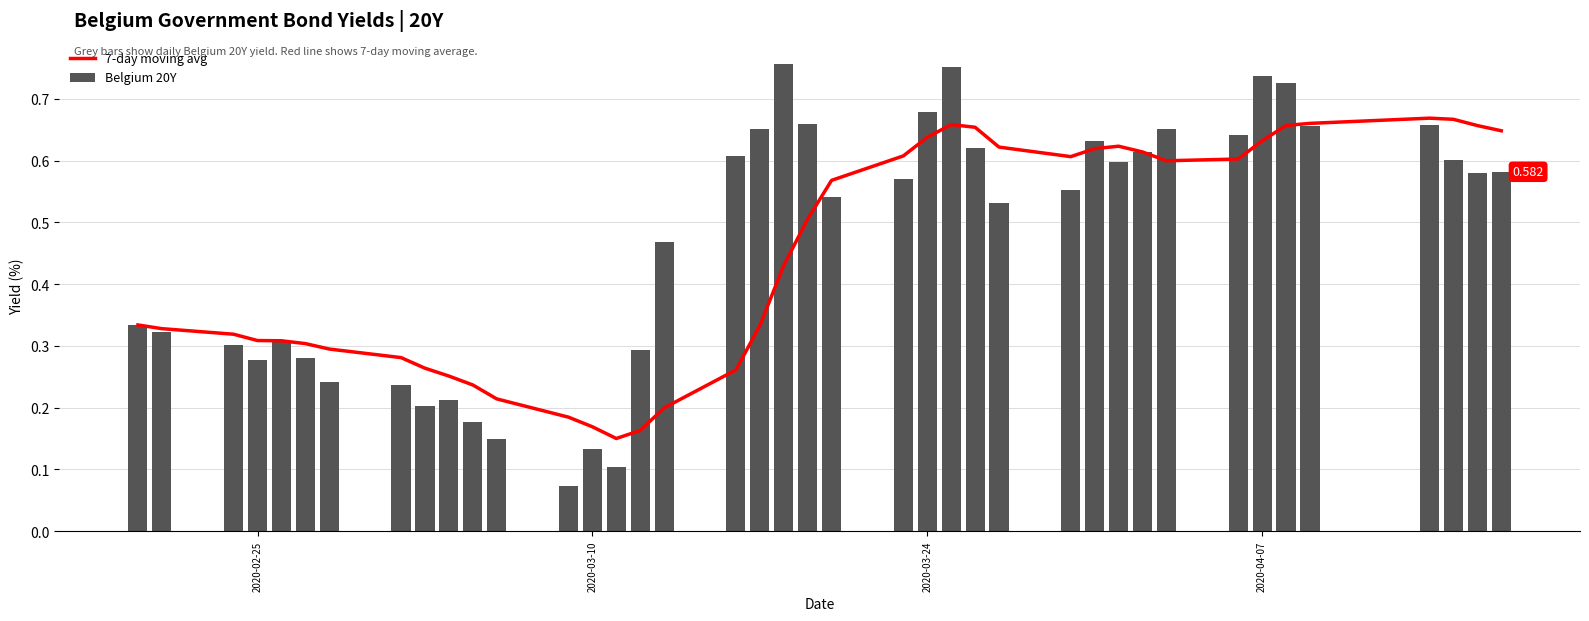

Does the chart contain stacked bars?

No